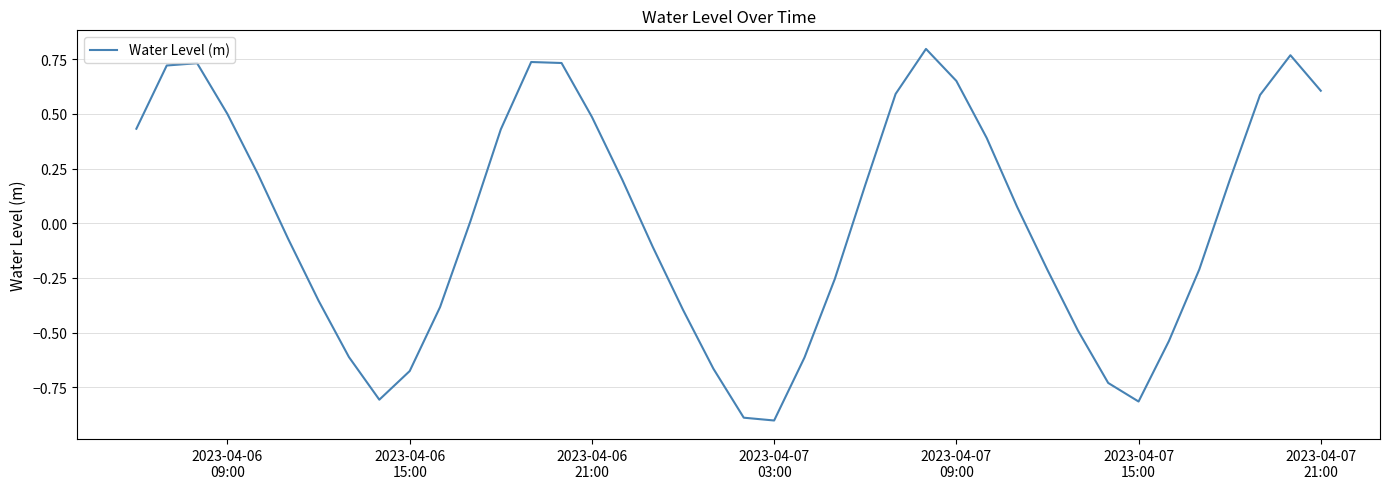

What is the minimum value shown in the chart?

-0.9